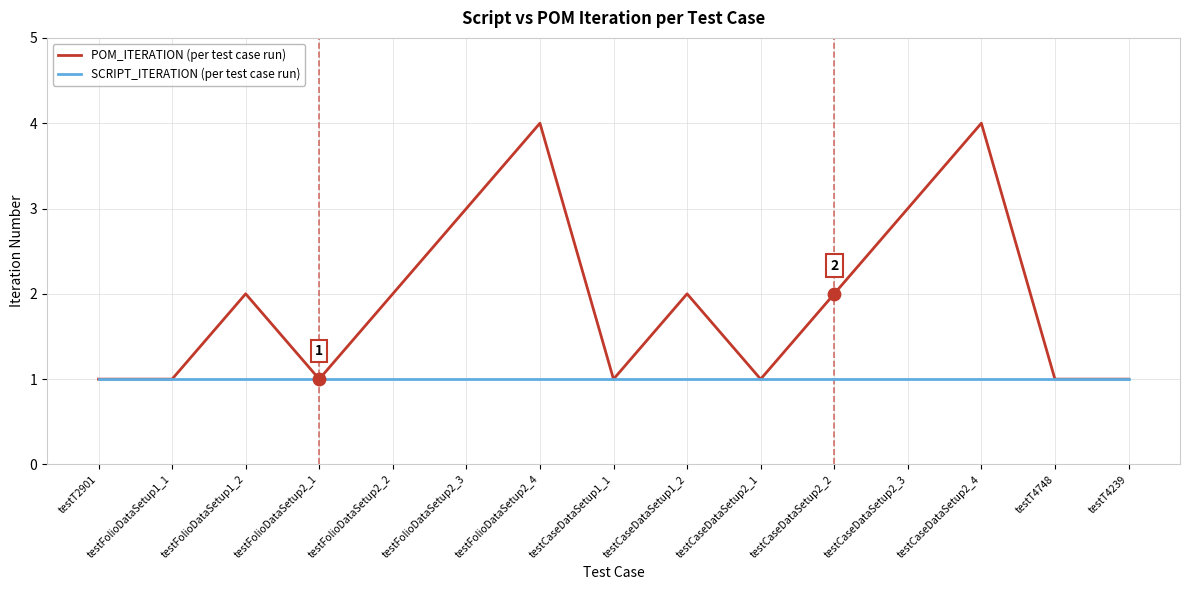

Rank the series by their maximum value, from lowest to highest.

SCRIPT_ITERATION (per test case run), POM_ITERATION (per test case run)